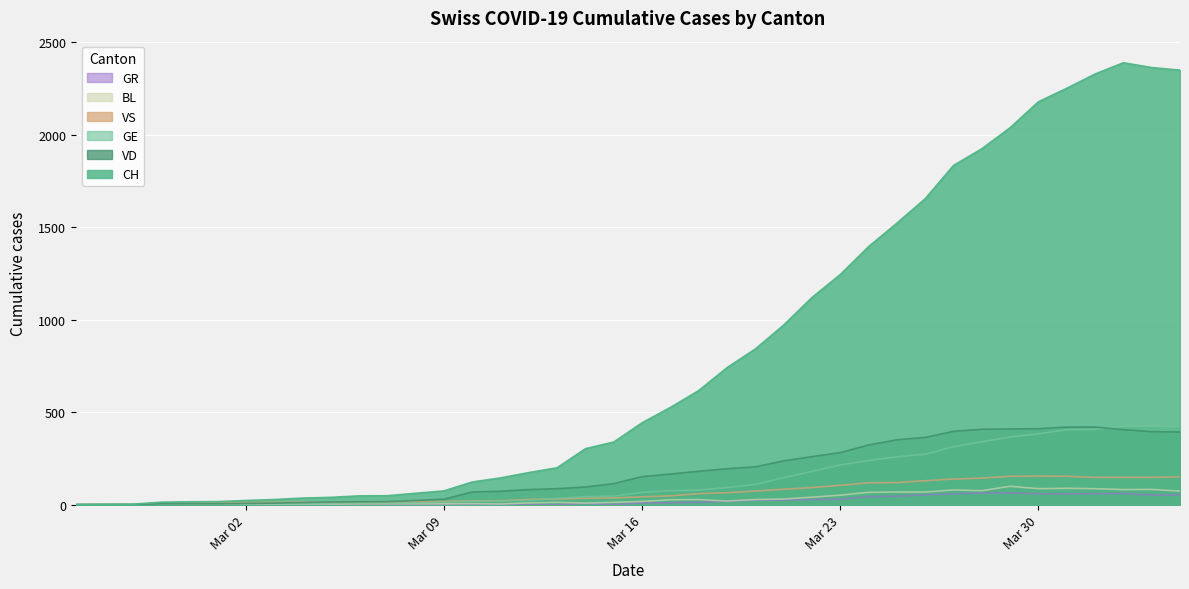

What is the highest value of the GE series?

424